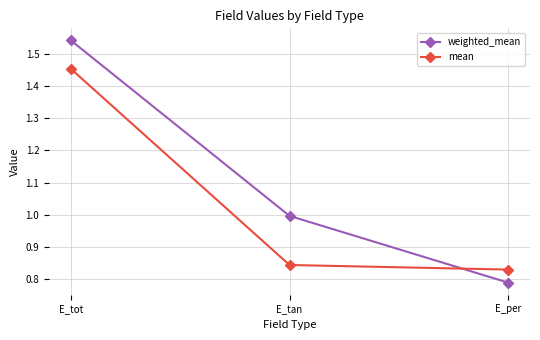

What is the label of the 1st point from the right?

E_per